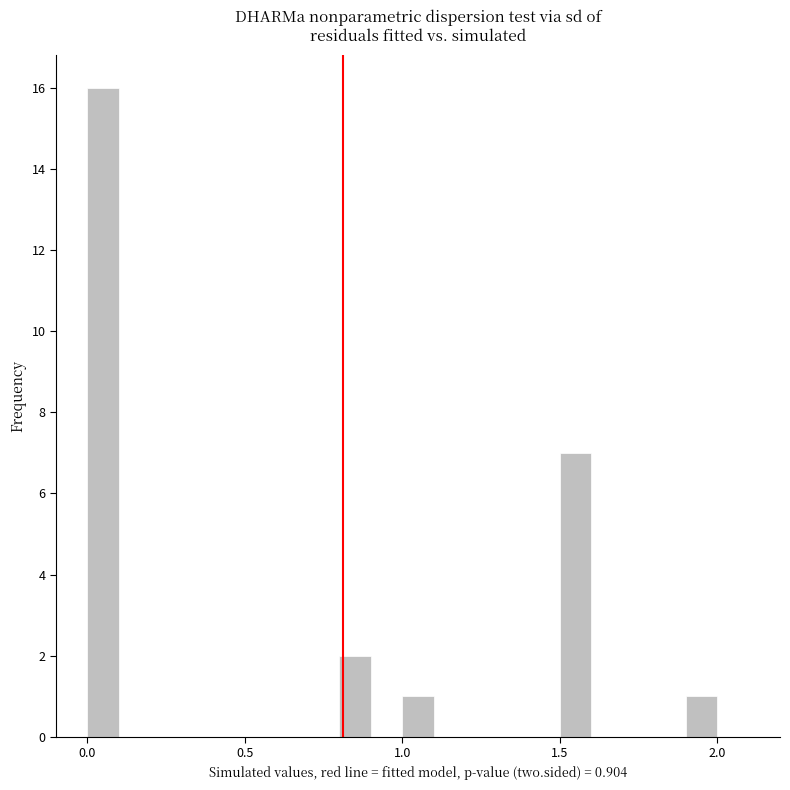

Around what value on the x-axis is the tallest bar? Give the approximate position of its centre, as read against the axis.

0.05